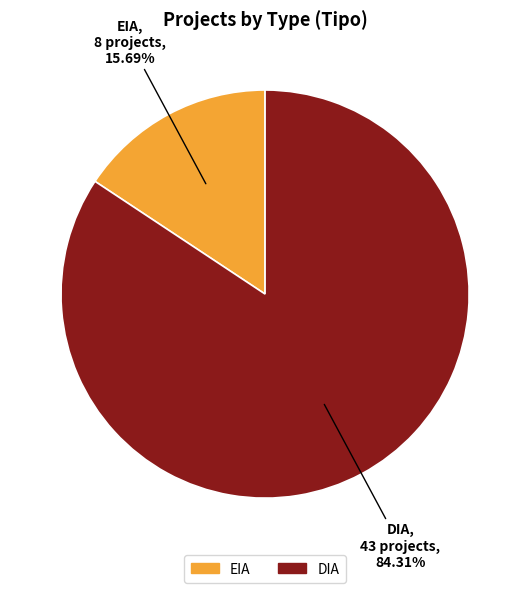

True or false: EIA accounts for 16% of the total.

True